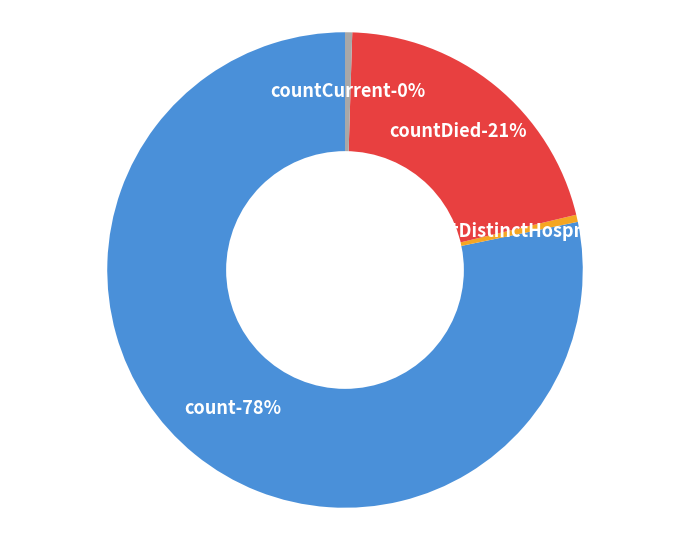

Does any single category account for the majority?

Yes